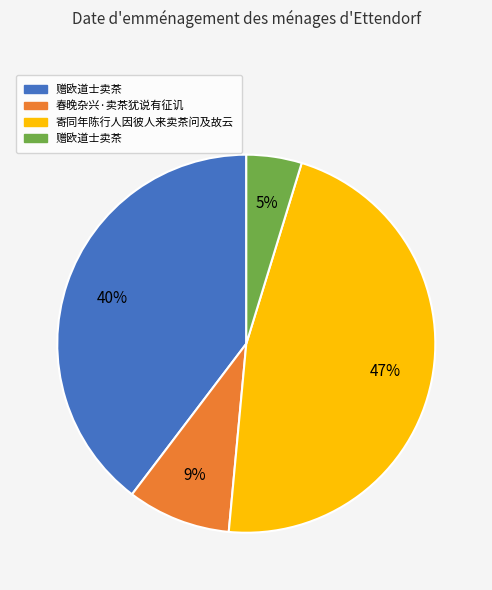

Is there any slice that represents more than half of the pie?

No